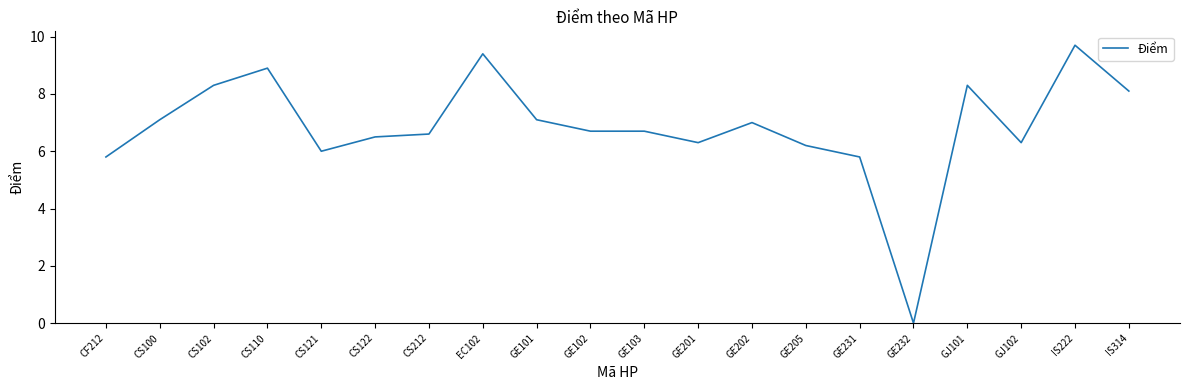

Reading left to right, list all the values displayed in this chart.

5.8	7.1	8.3	8.9	6.0	6.5	6.6	9.4	7.1	6.7	6.7	6.3	7.0	6.2	5.8	0.0	8.3	6.3	9.7	8.1